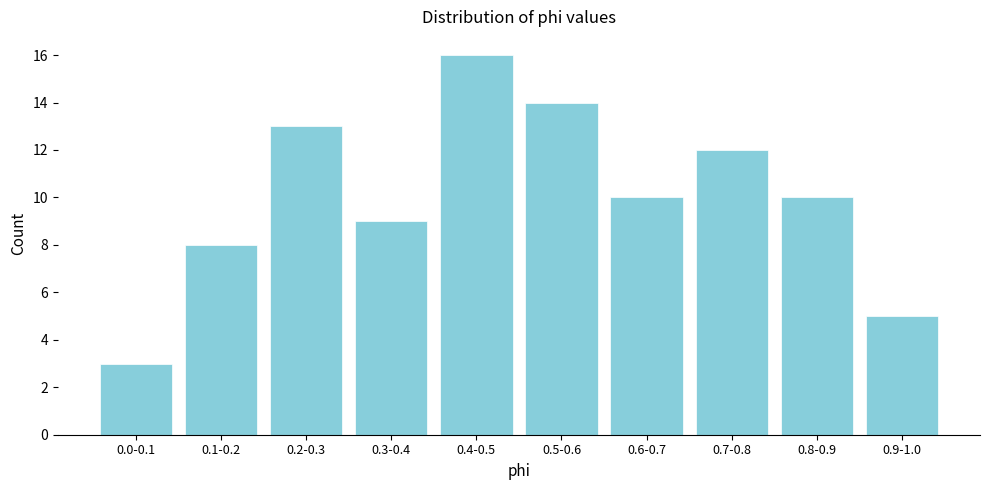

Reading left to right, transcribe all the data shown in this chart.

0.0-0.1=3	0.1-0.2=8	0.2-0.3=13	0.3-0.4=9	0.4-0.5=16	0.5-0.6=14	0.6-0.7=10	0.7-0.8=12	0.8-0.9=10	0.9-1.0=5